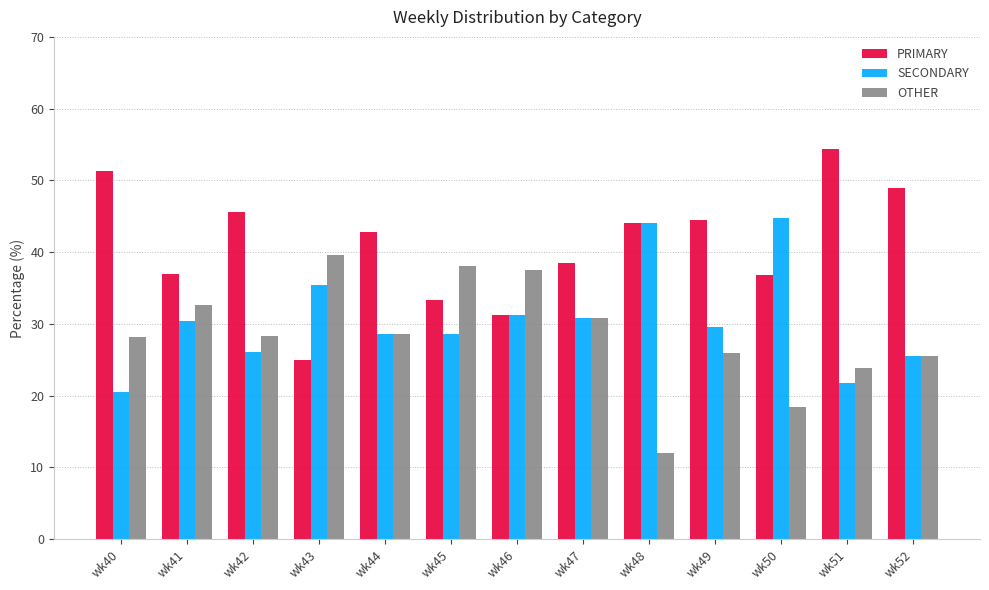

What is the sum of the PRIMARY values at wk49 and wk45?

77.8